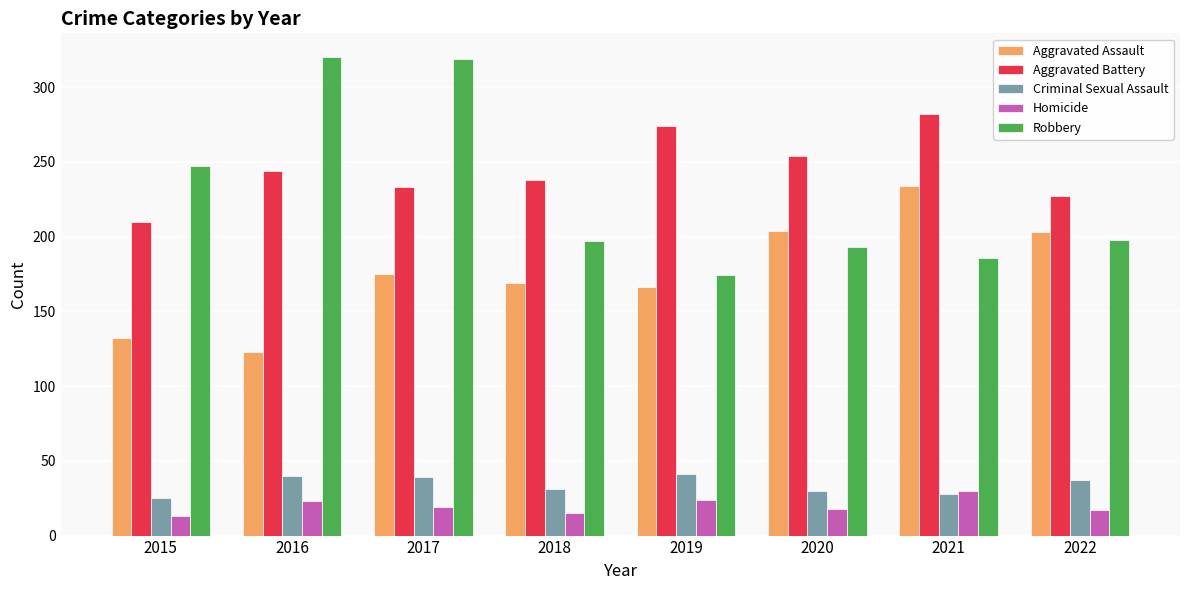

What is the value of the Homicide bar at the 1st from the left?

13